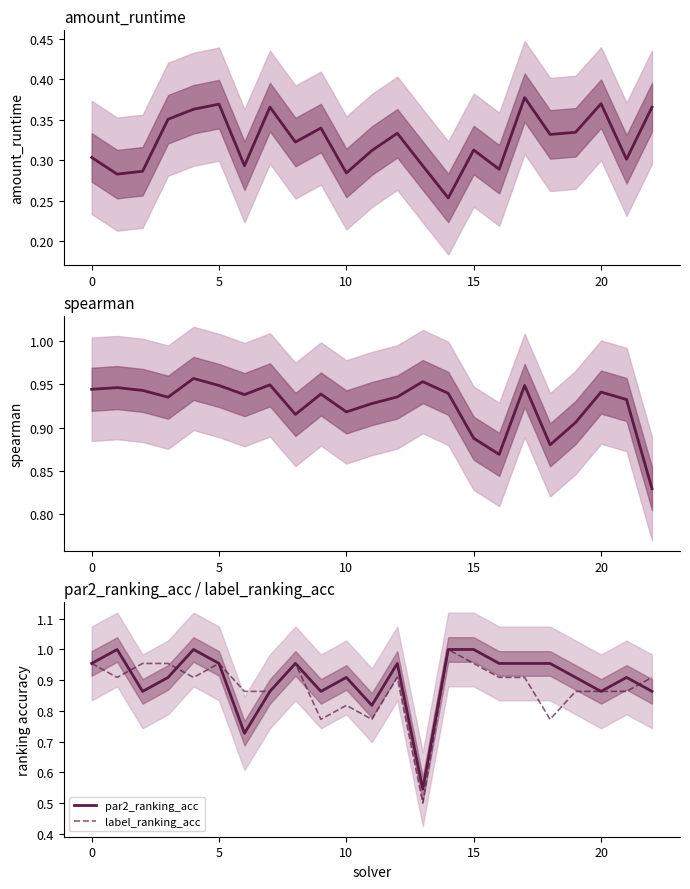

What is the average value of the amount_runtime series?

0.3